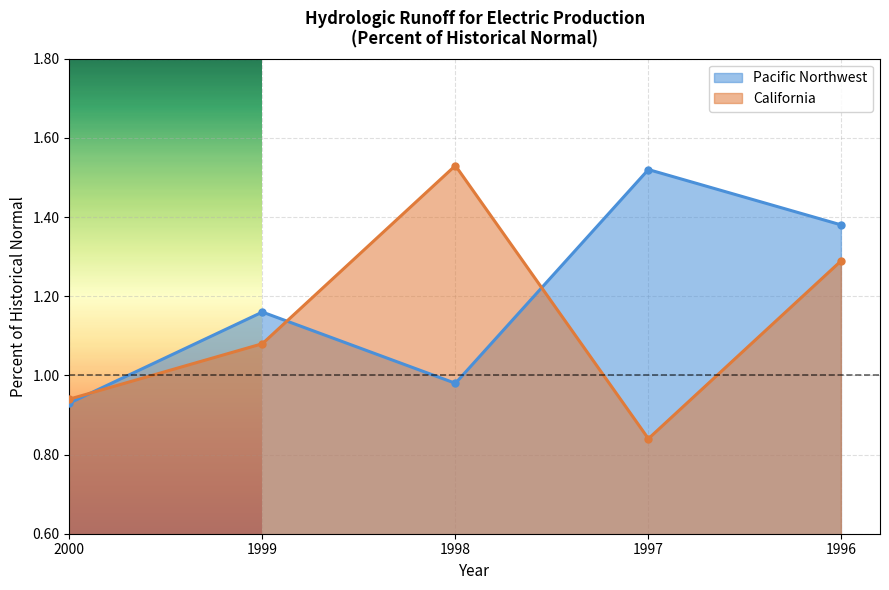

What is the approximate value of California at 1999?

1.1